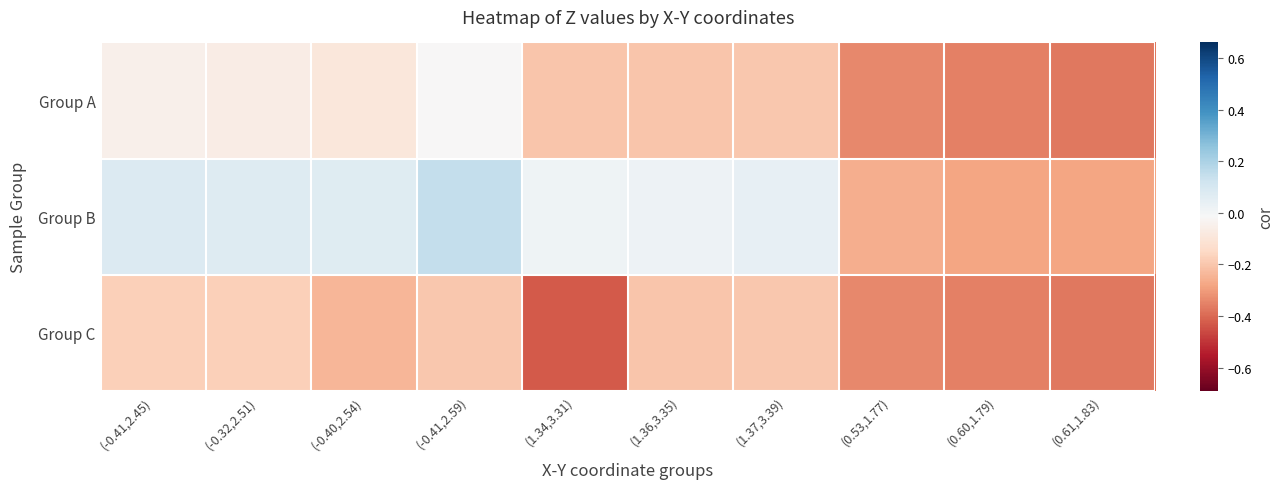

What is the maximum value shown in the chart?

0.1